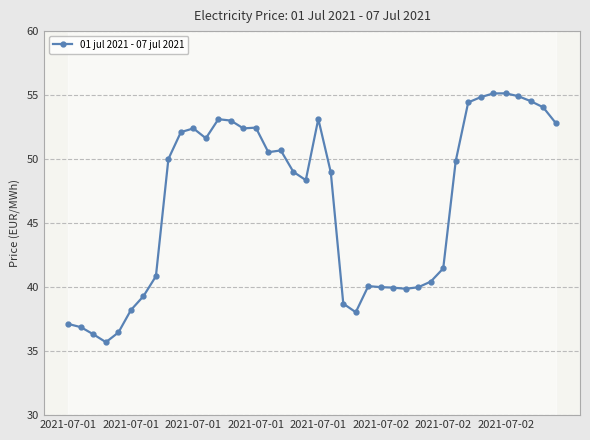

What is the value of the 18th point from the left?

50.7